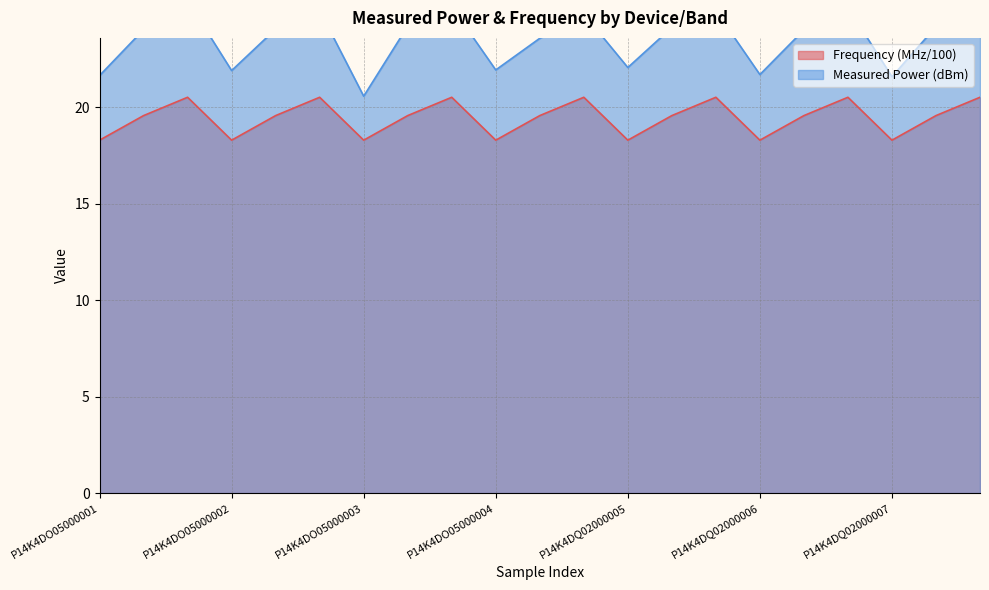

True or false: Frequency (MHz/100) has a value of 4.4 at P14K4DQ02000007.

False